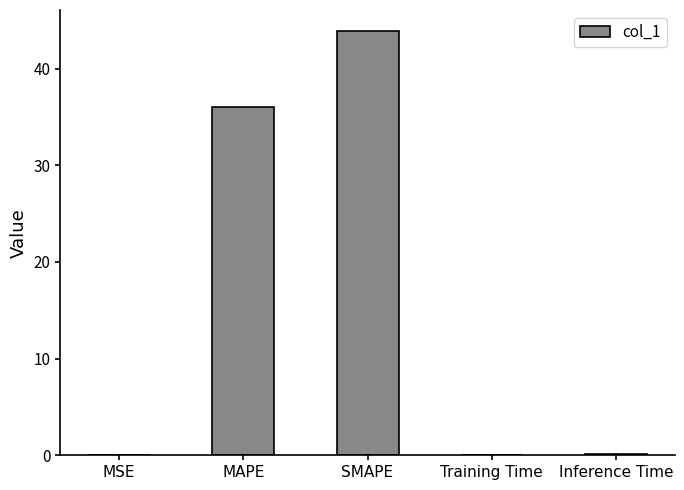

Between MAPE and SMAPE, which is larger?

SMAPE